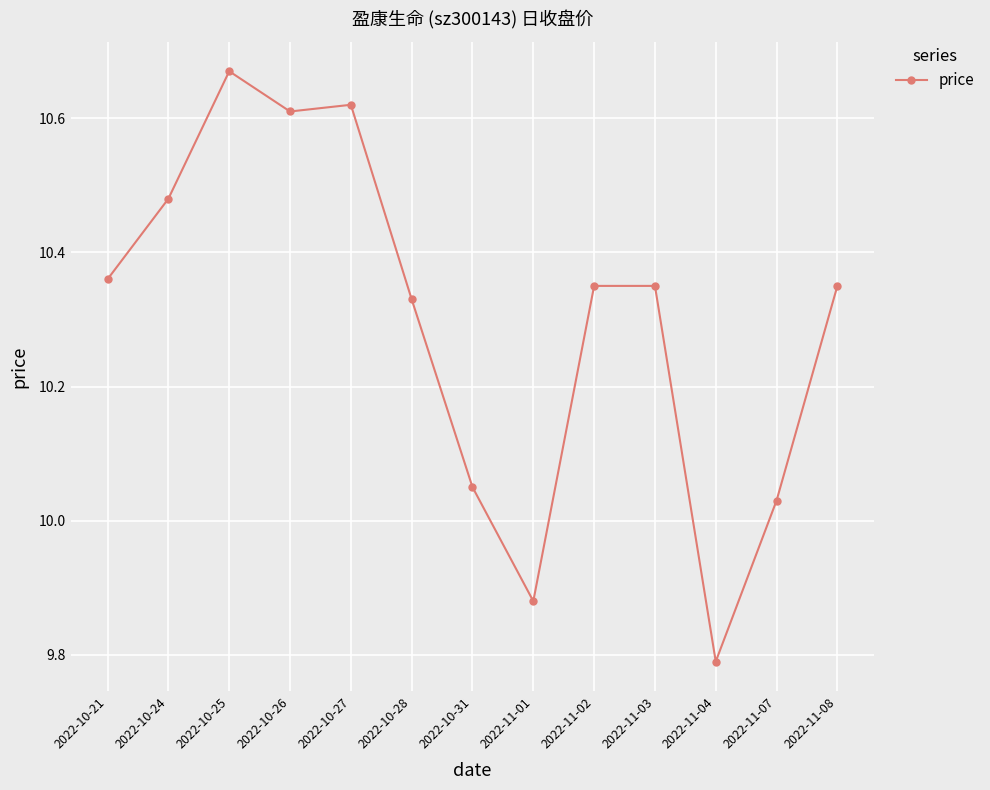

Is it true that the value at 2022-10-21 is 3.9?

False